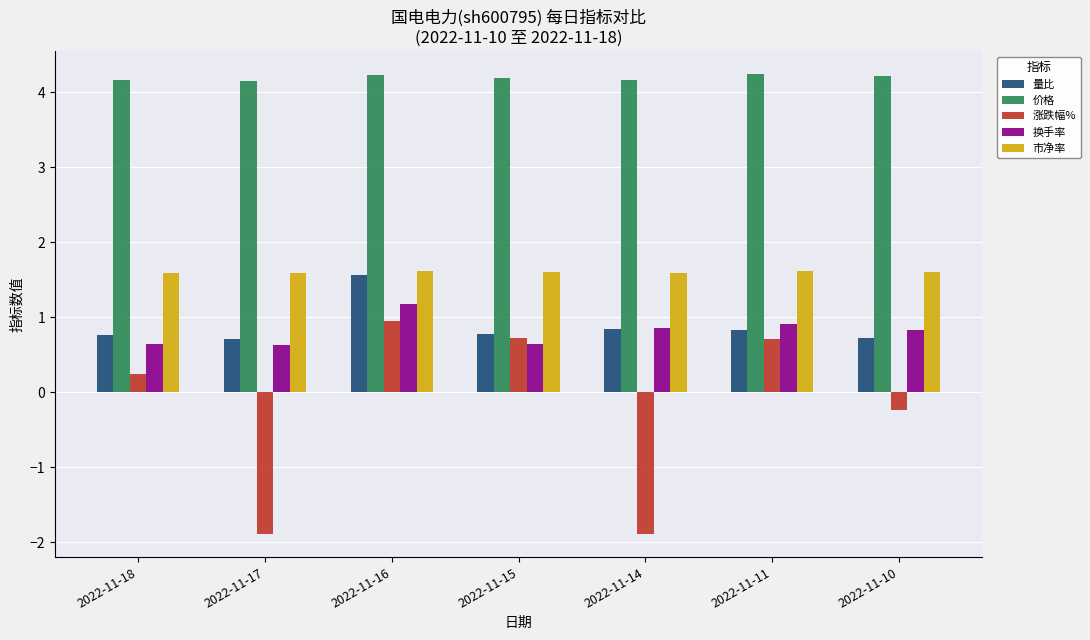

The 市净率 series shows 2.6 at 2022-11-15. True or false?

False